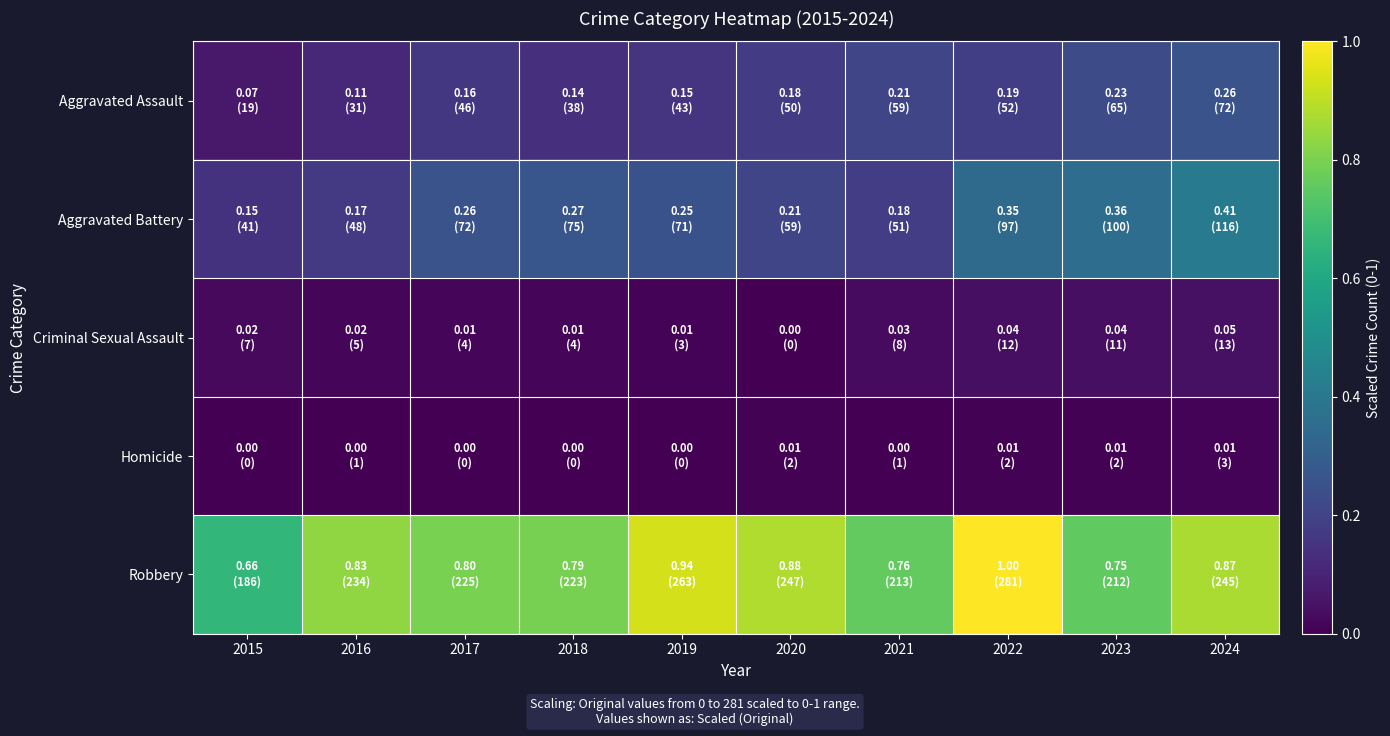

Rank the series by their maximum value, from highest to lowest.

Robbery, Aggravated Battery, Aggravated Assault, Criminal Sexual Assault, Homicide